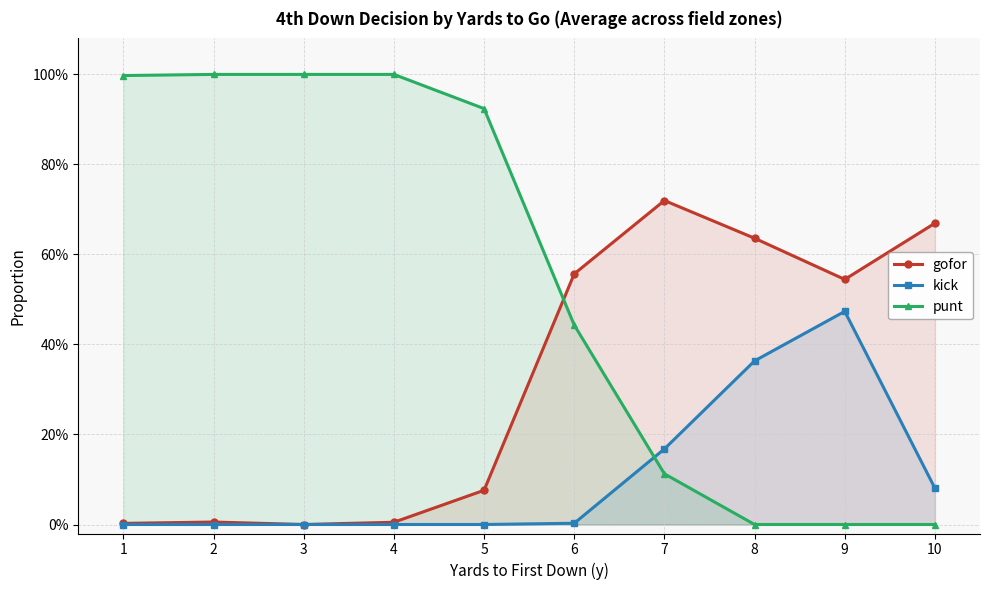

List the labels in order of kick value, smallest first.

1, 2, 3, 4, 5, 6, 10, 7, 8, 9